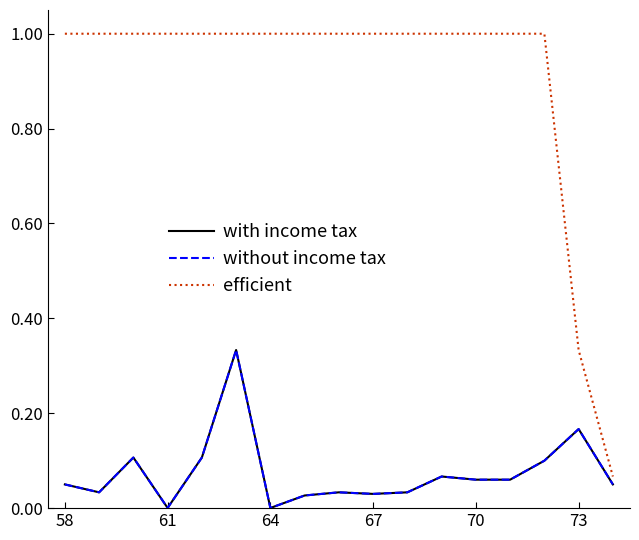

At how many categories does at least one series exceed 0?

17